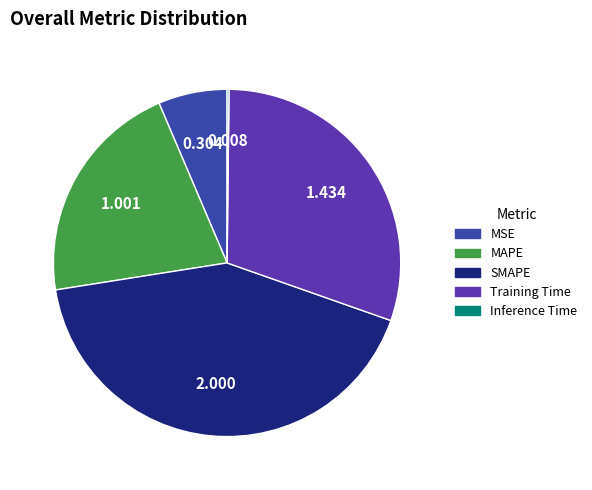

Do MSE and SMAPE together represent more than half of the pie?

No